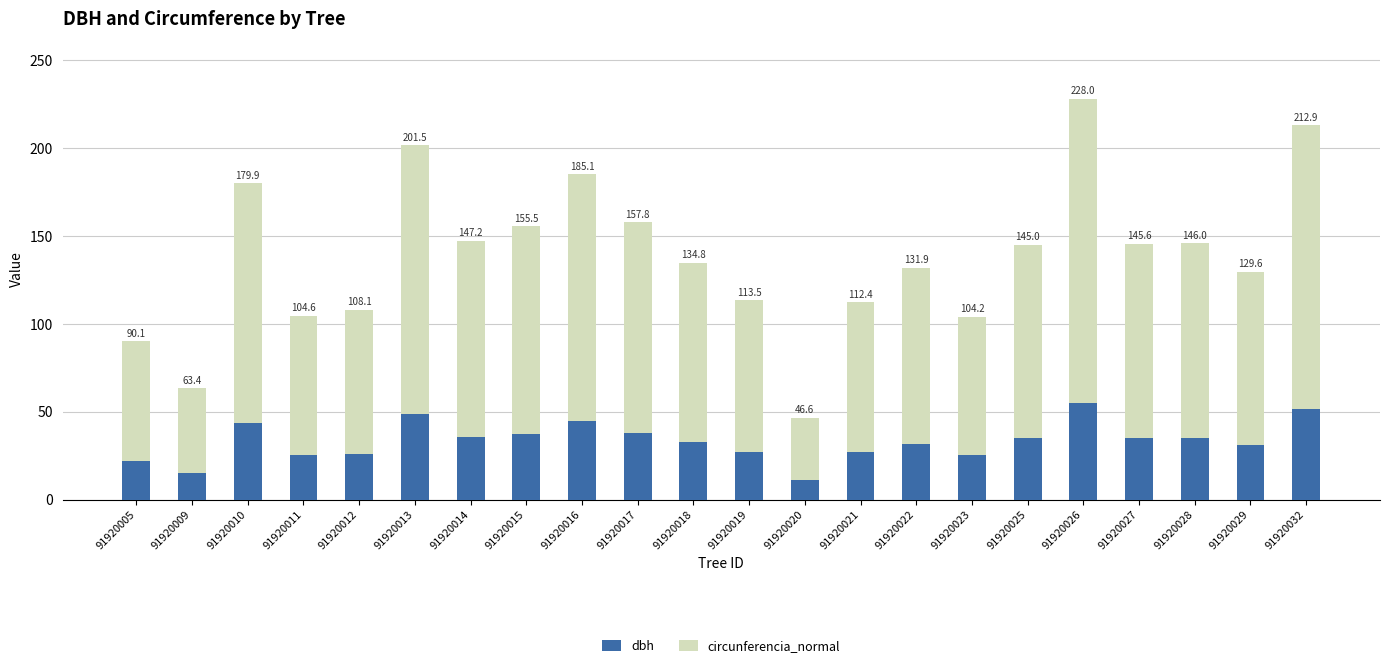

Does the chart contain any negative values?

No